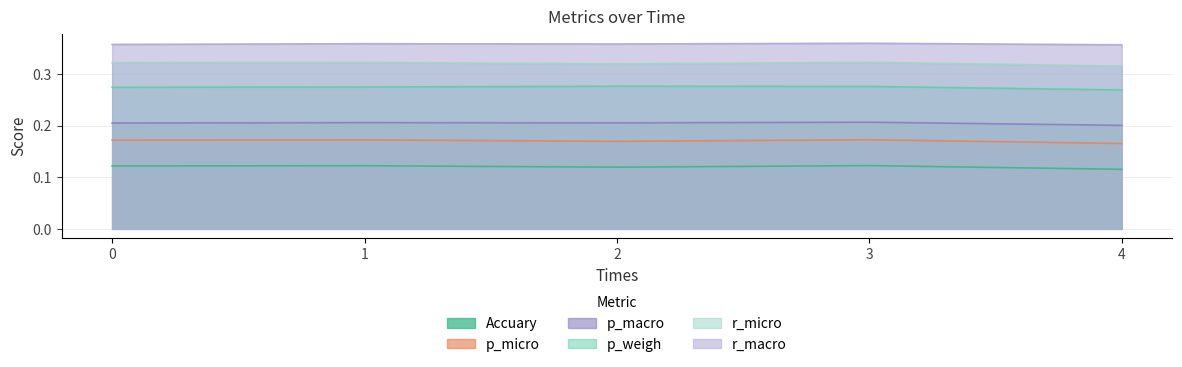

At 3, list the series in order from largest to smallest.

r_macro, r_micro, p_weigh, p_macro, p_micro, Accuary